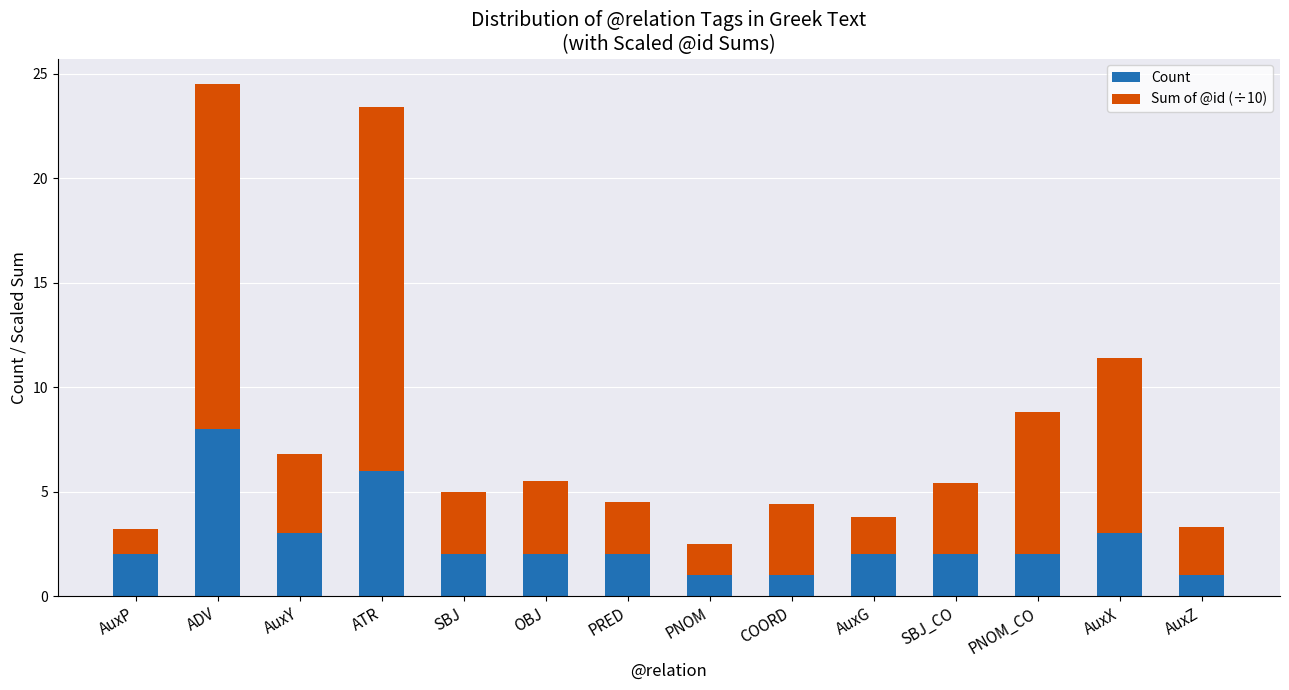

What is the sum of the Count values at AuxZ and AuxG?

3.0